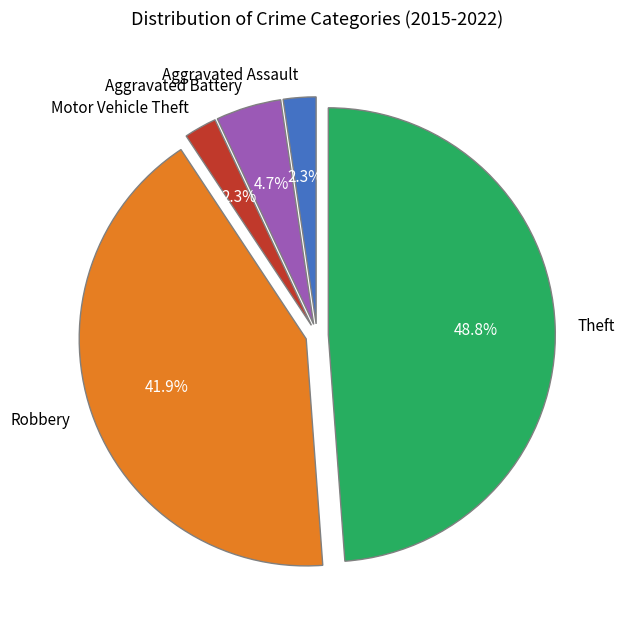

To the nearest percent, what portion does Theft represent?

49%